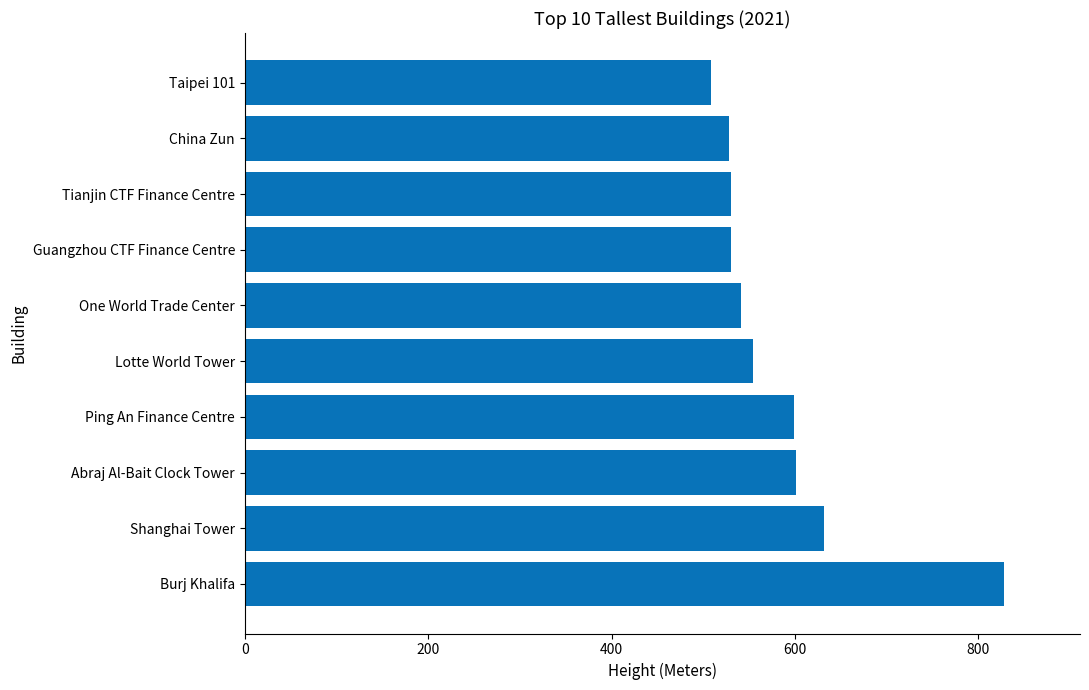

What is the ratio of the value at Shanghai Tower to the value at Tianjin CTF Finance Centre?

1.2